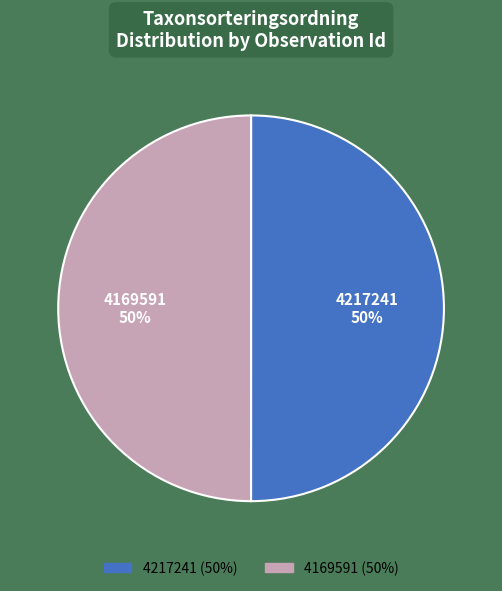

Is it true that 4169591 is 45% of the pie?

False